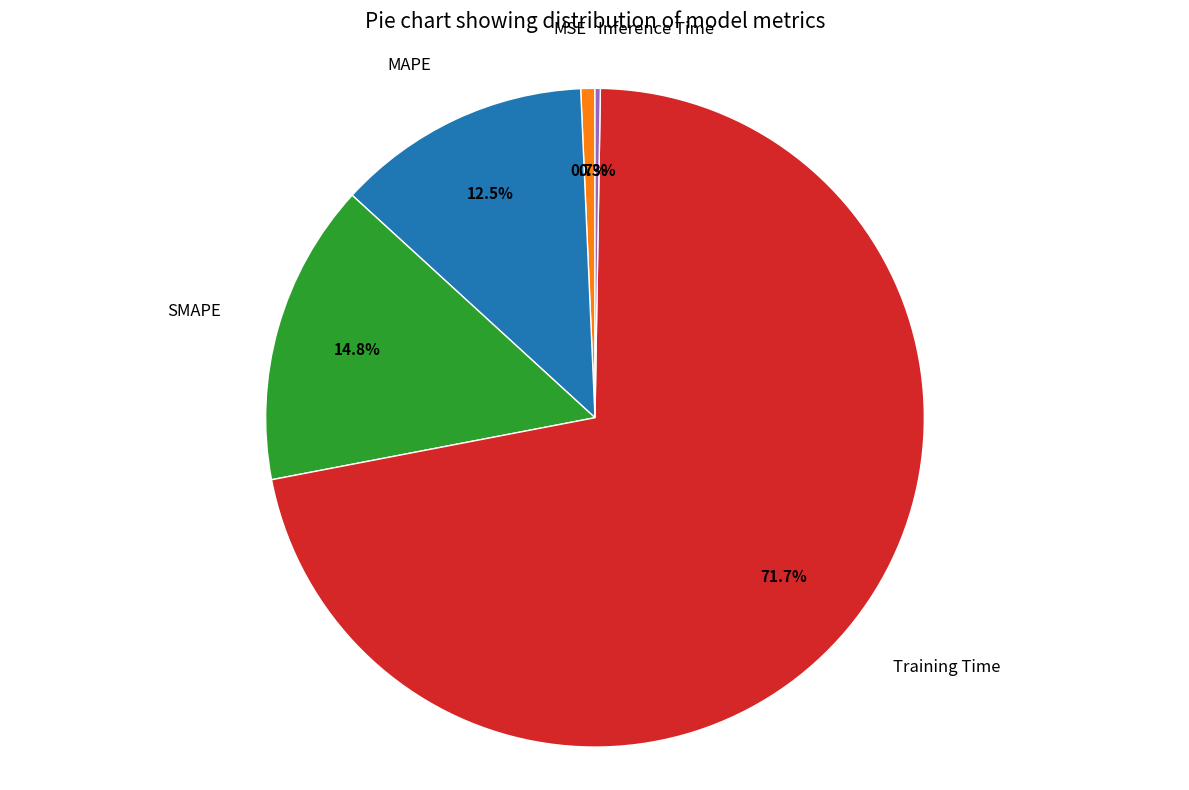

Does any single category account for the majority?

Yes